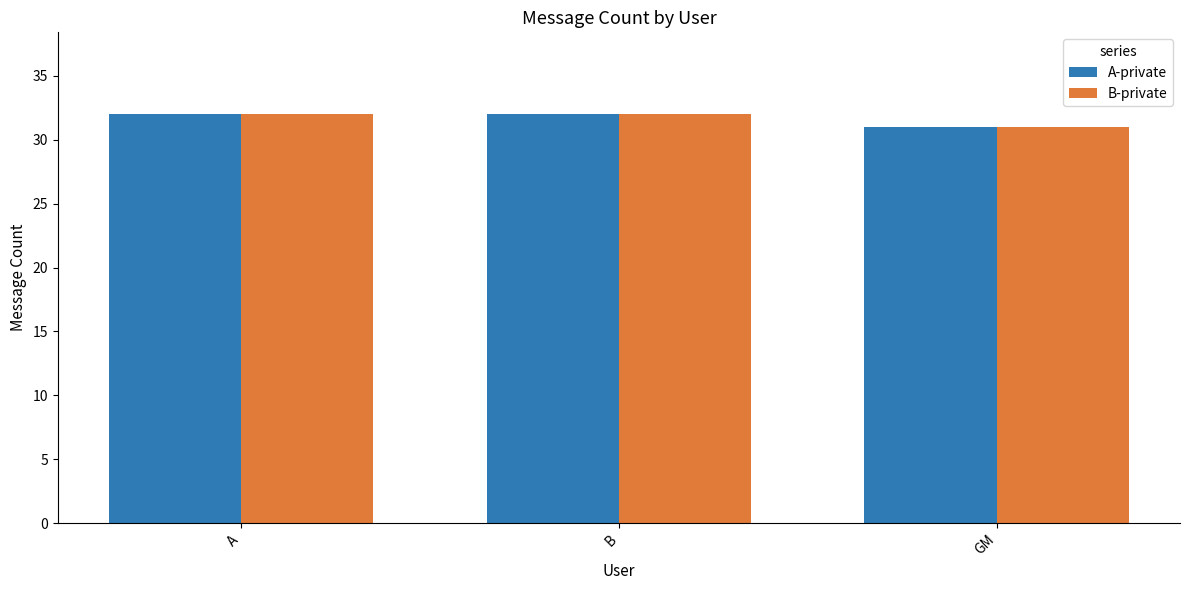

Which category has the lowest value across all series?

GM